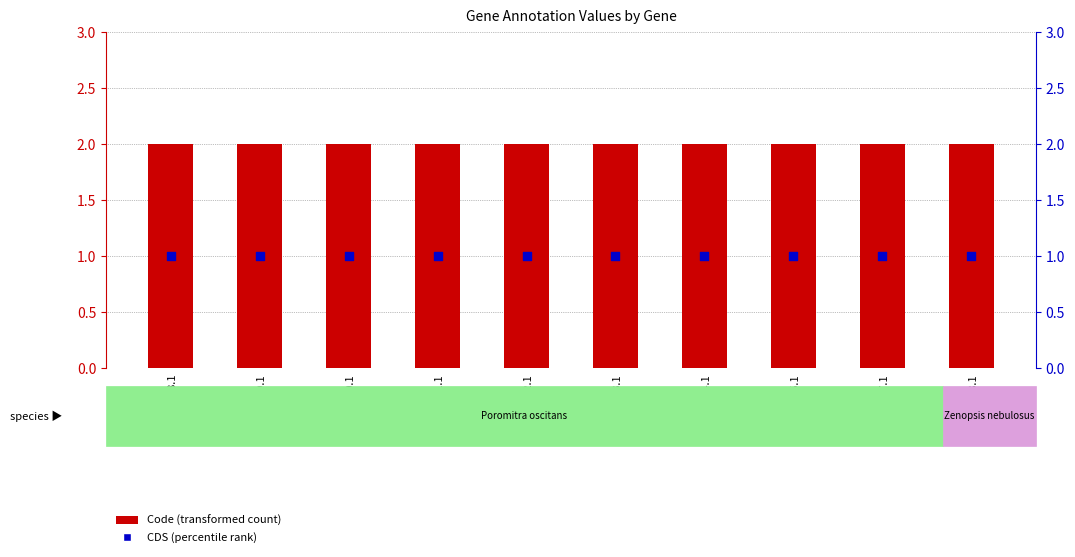

At how many categories does at least one series exceed 1?

10